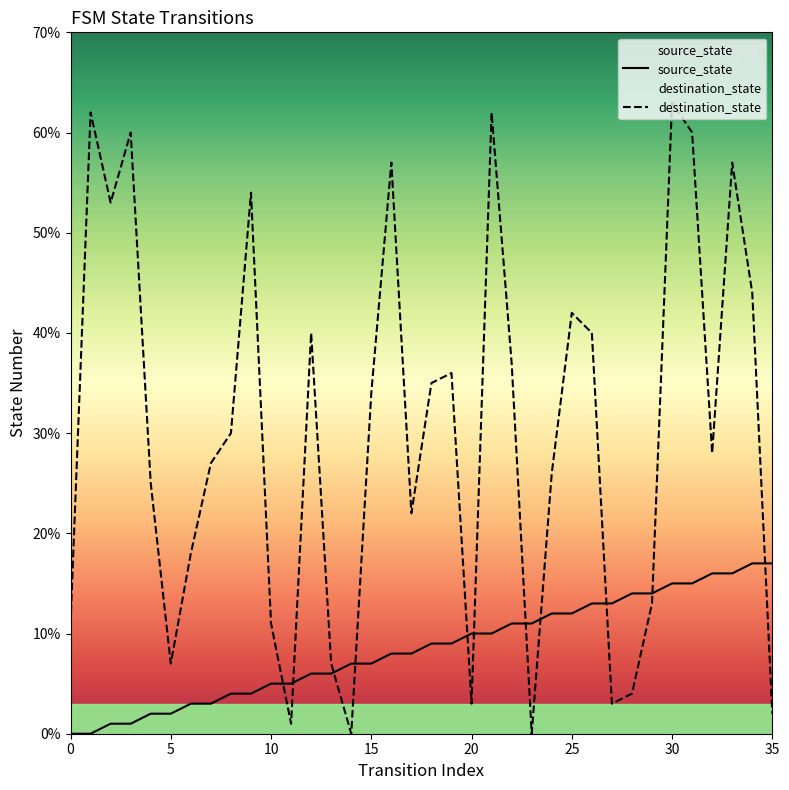

At which label does destination_state first exceed 30?

1